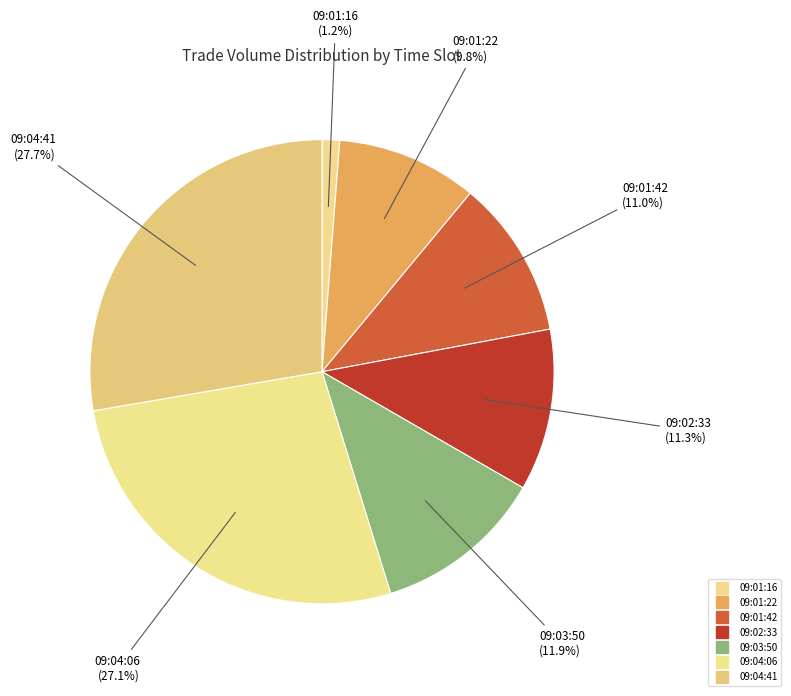

To the nearest percent, what percentage of the pie is 09:04:06?

27%